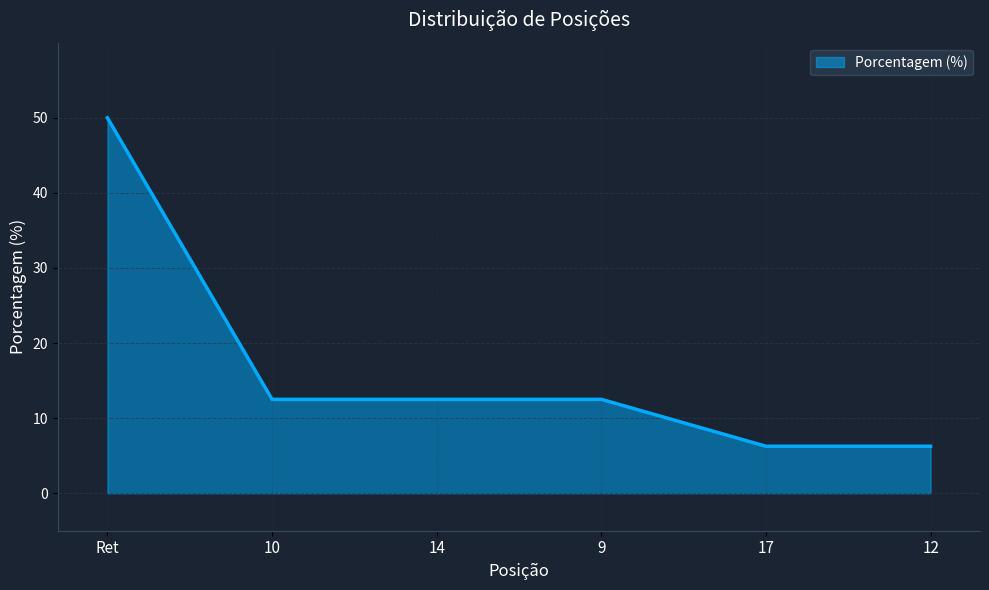

What is the greatest value displayed?

50.0